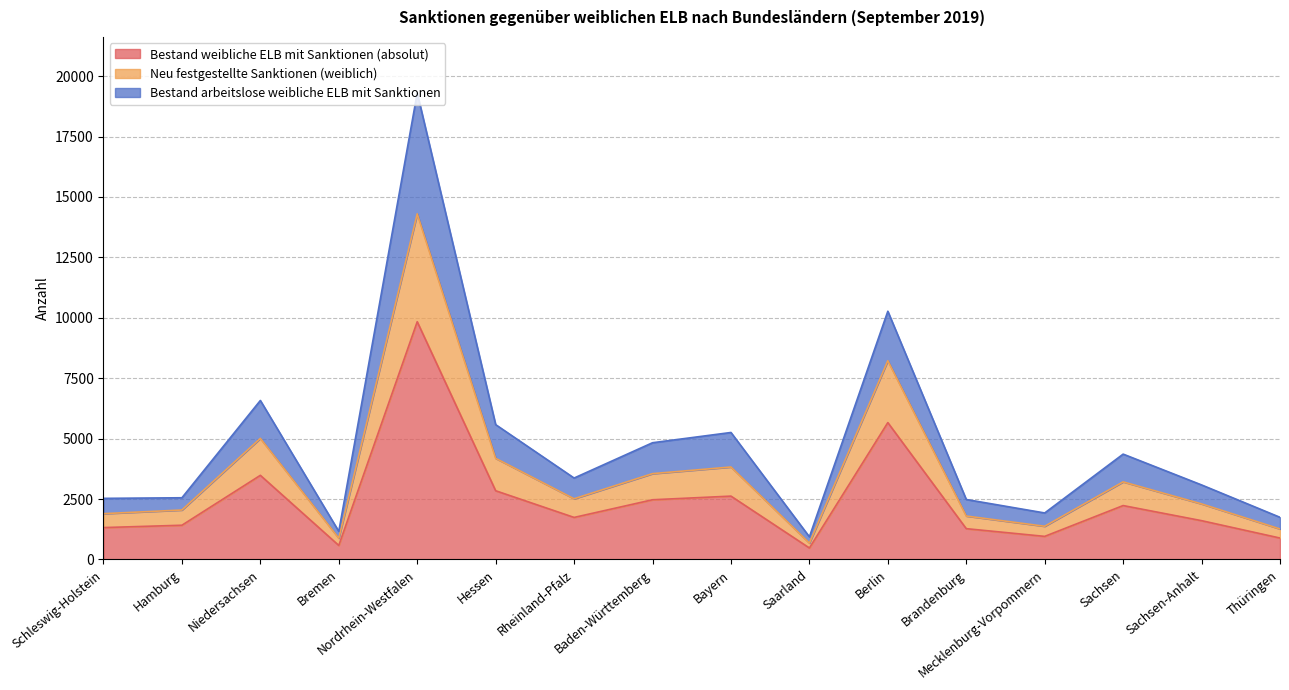

How many interior local peaks does the Neu festgestellte Sanktionen (weiblich) series have?

5